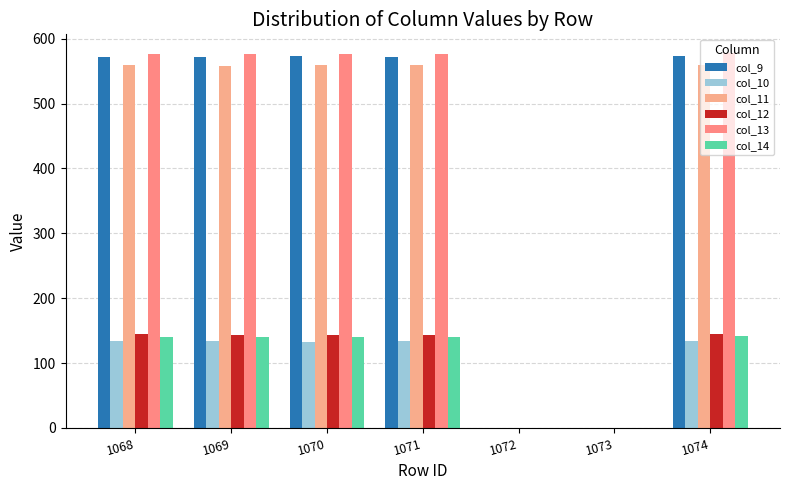

What is the value of the col_14 bar at the 4th from the left?

140.8